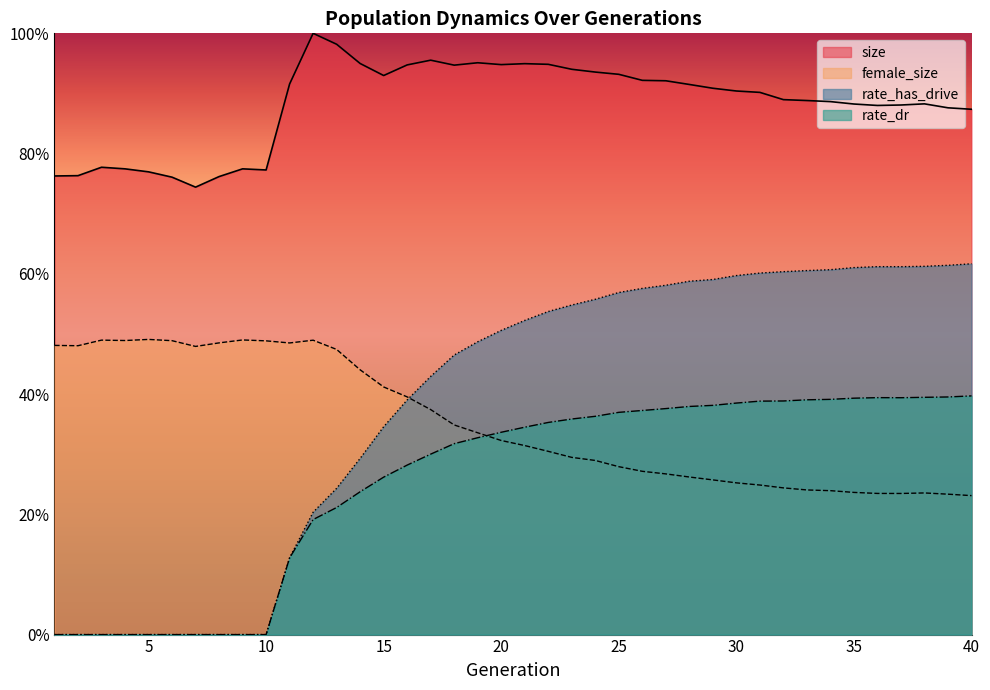

List the labels in order of rate_dr value, largest first.

40, 39, 38, 36, 37, 35, 34, 33, 32, 31, 30, 29, 28, 27, 26, 25, 24, 23, 22, 21, 20, 19, 18, 17, 16, 15, 14, 13, 12, 11, 1, 2, 3, 4, 5, 6, 7, 8, 9, 10